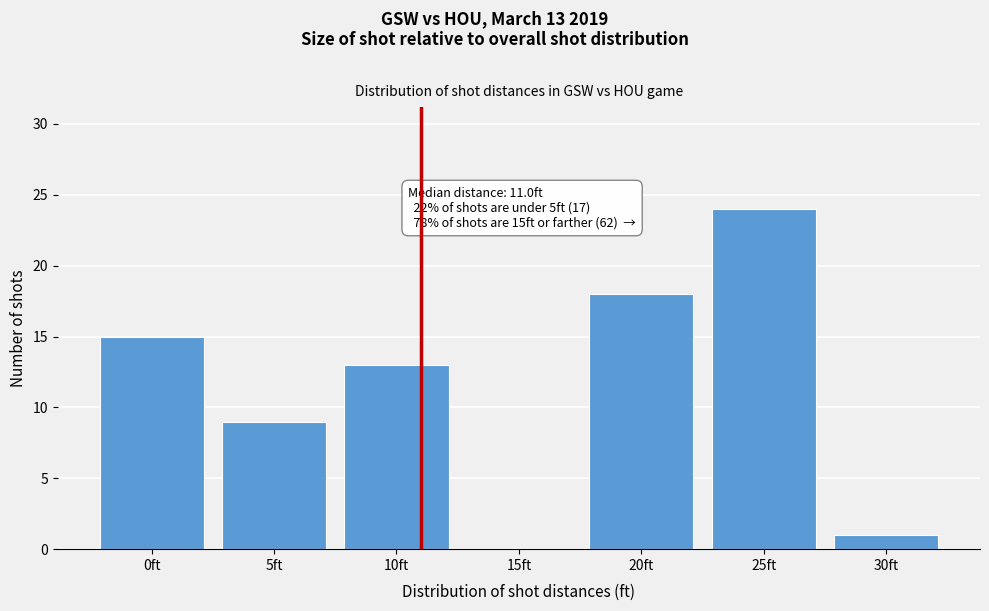

Reading left to right, extract all data points from this chart.

0ft=15	5ft=9	10ft=13	15ft=0	20ft=18	25ft=24	30ft=1